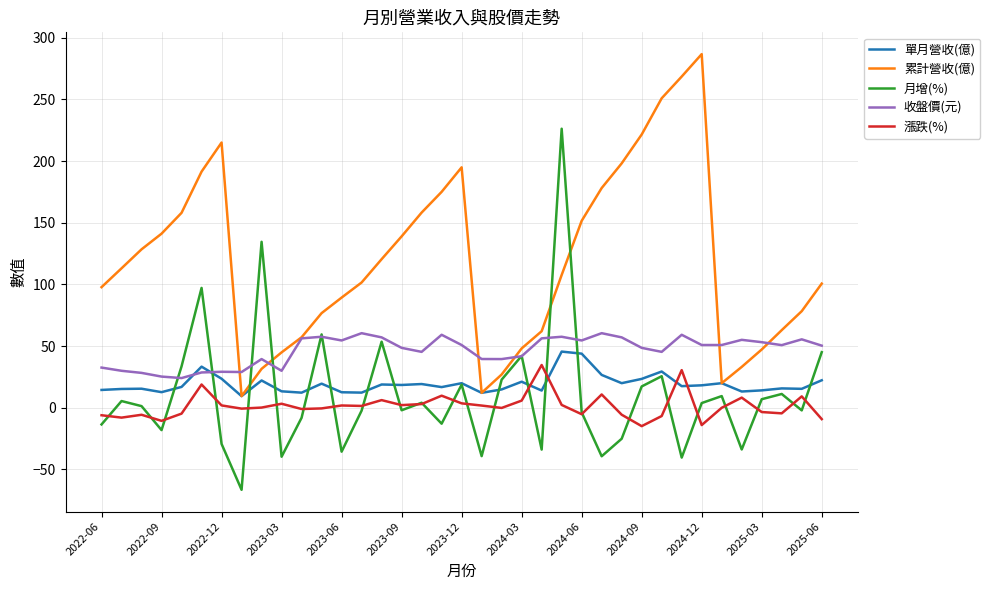

Which series has the largest total across all categories?

累計營收(億)